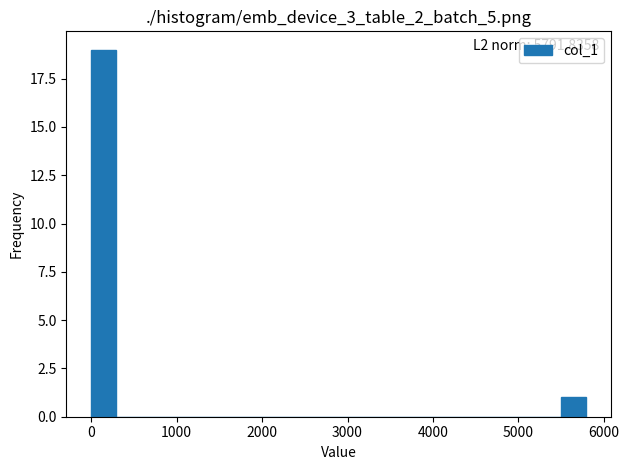

Around what value on the x-axis is the tallest bar? Give the approximate position of its centre, as read against the axis.

100